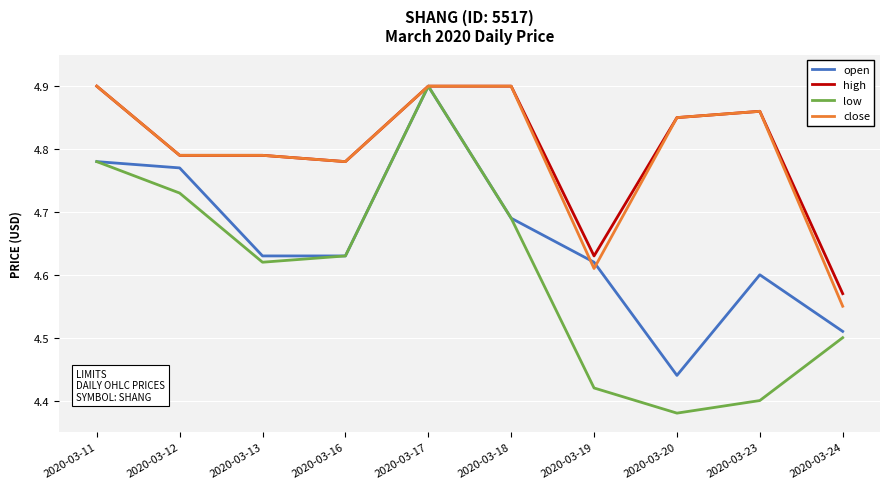

What is the difference between the highest and lowest values at 2020-03-13?

0.2